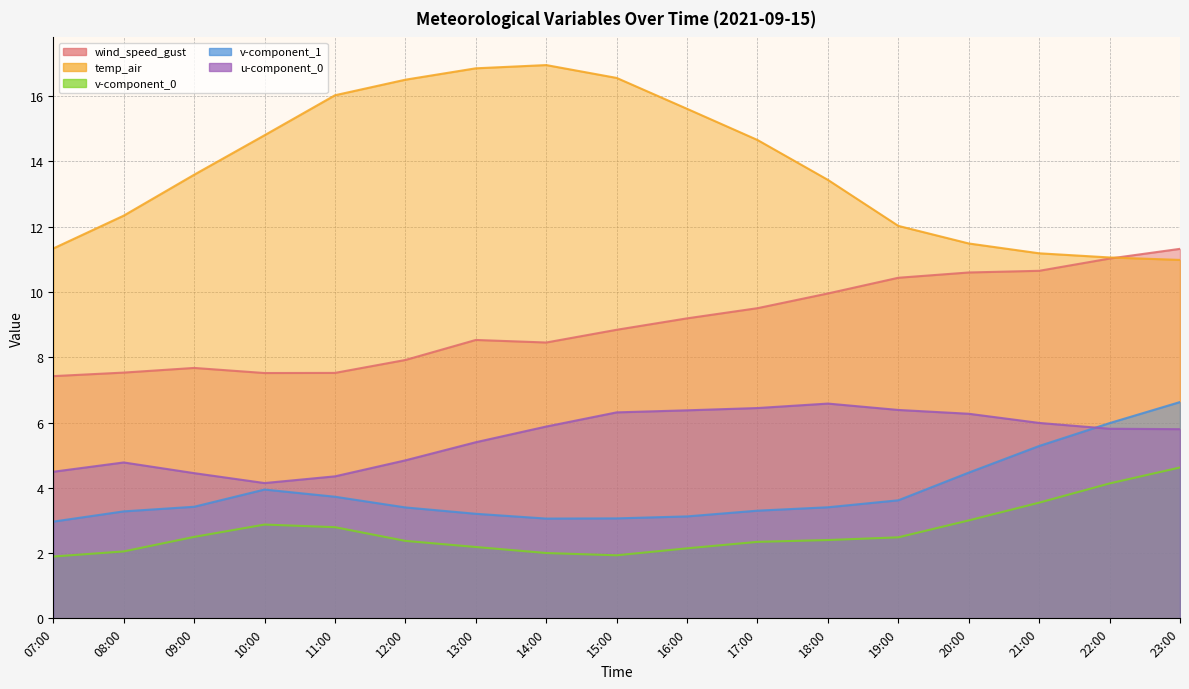

Is it true that u-component_0 equals 4.8 at 08:00?

True